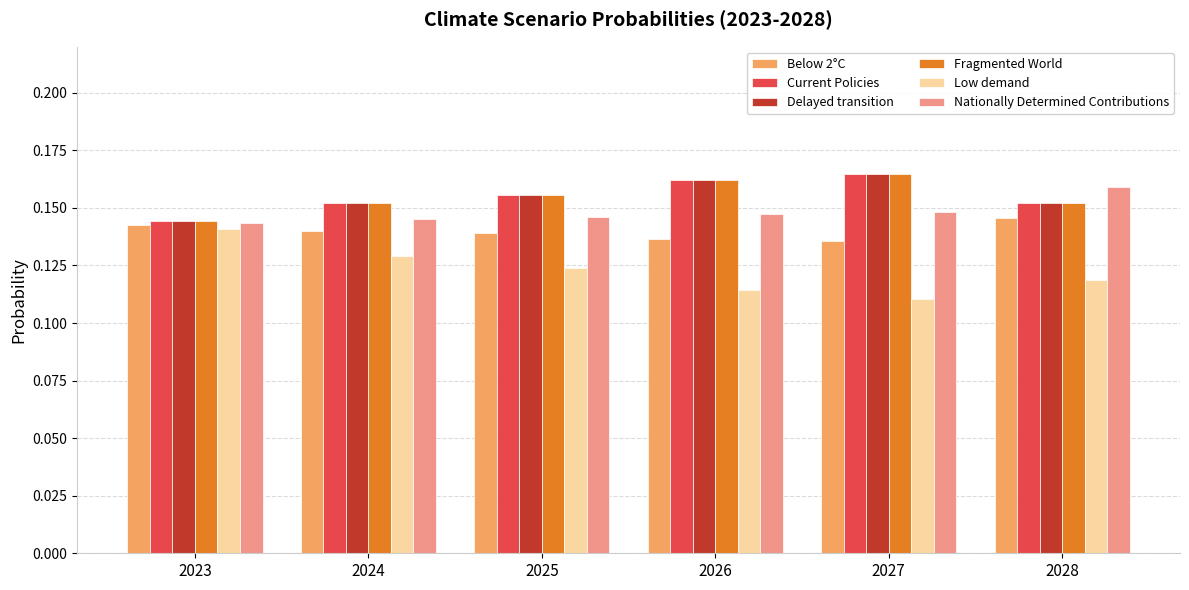

The value of Below 2°C at 2028 is 0.2. True or false?

False